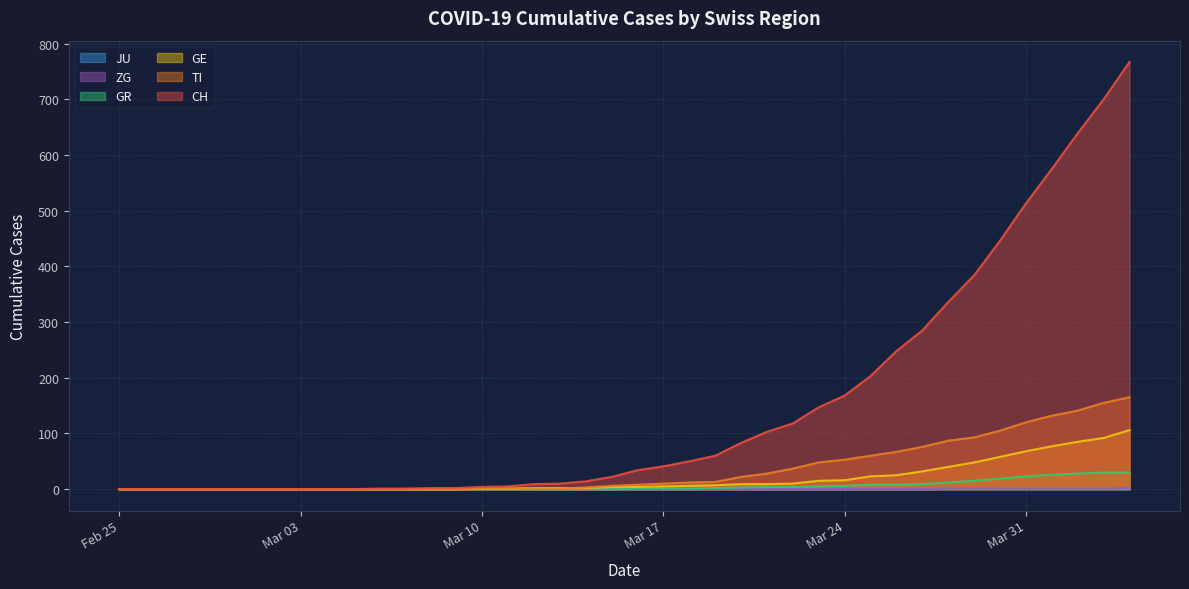

Reading right to left, what are all the values shown in this chart?

CH: 767	700	639	575	513	446	384	336	285	248	203	168	147	118	103	83	60	50	41	34	22	14	10	9	5	4	2	2	1	1	0	0	0	0	0	0	0	0	0	0
TI: 165	155	141	132	120	105	93	87	76	67	60	53	48	37	28	22	13	12	10	8	6	3	1	1	1	1	0	0	0	0	0	0	0	0	0	0	0	0	0	0
GE: 106	92	85	77	68	58	48	40	32	25	23	16	15	10	9	9	7	6	5	4	4	2	2	2	1	1	0	0	0	0	0	0	0	0	0	0	0	0	0	0
GR: 30	30	28	26	23	19	15	12	9	8	8	6	5	4	4	3	2	1	1	1	0	0	0	0	0	0	0	0	0	0	0	0	0	0	0	0	0	0	0	0
ZG: 2	1	1	1	1	1	1	1	0	0	0	0	0	0	0	0	0	0	0	0	0	0	0	0	0	0	0	0	0	0	0	0	0	0	0	0	0	0	0	0